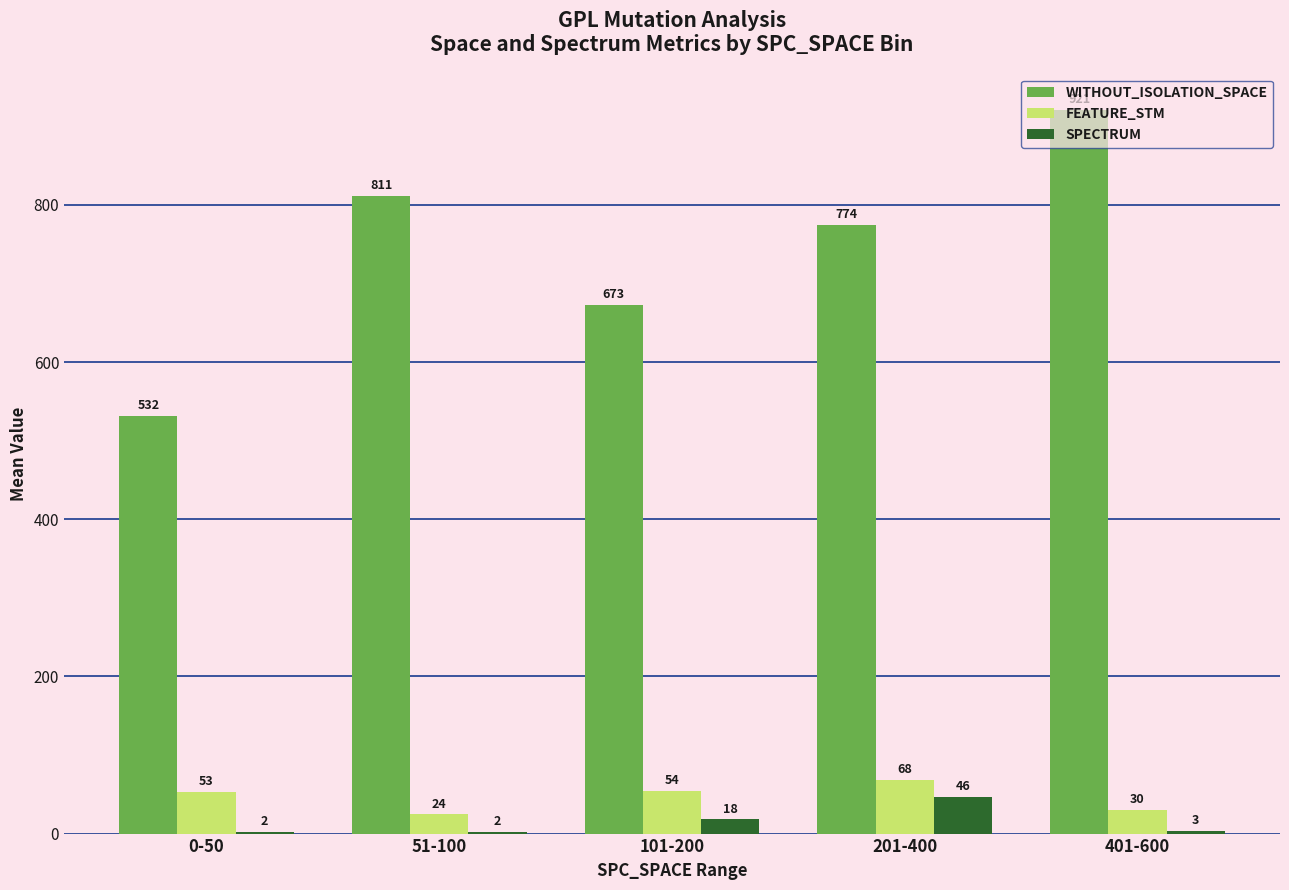

Which series changed the most between 0-50 and 201-400?

WITHOUT_ISOLATION_SPACE